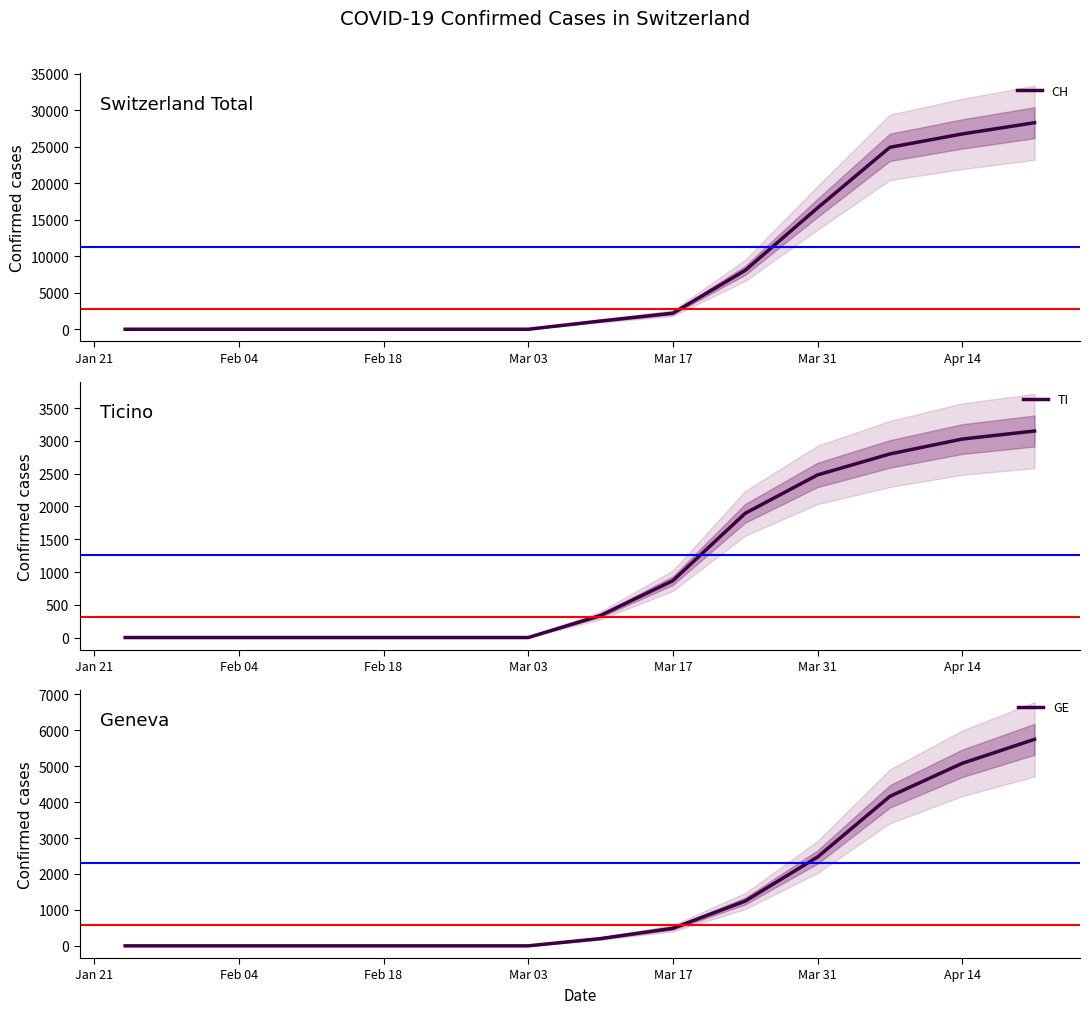

How many positive values does the CH series have?

7